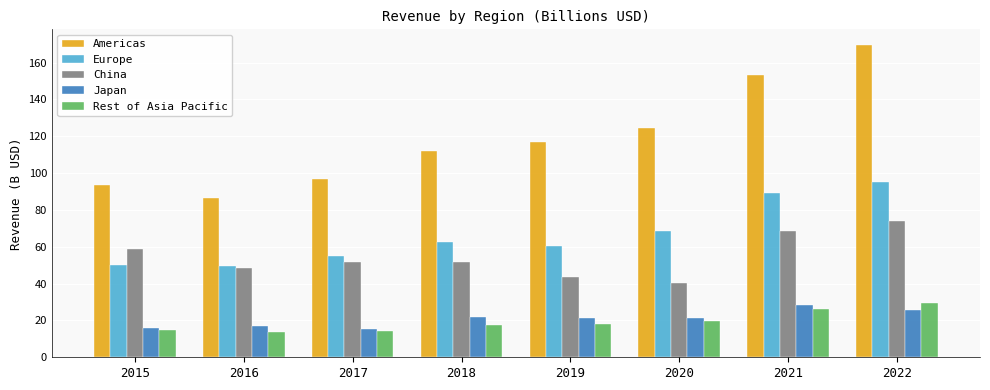

How many data points in Europe are less than 62?

4